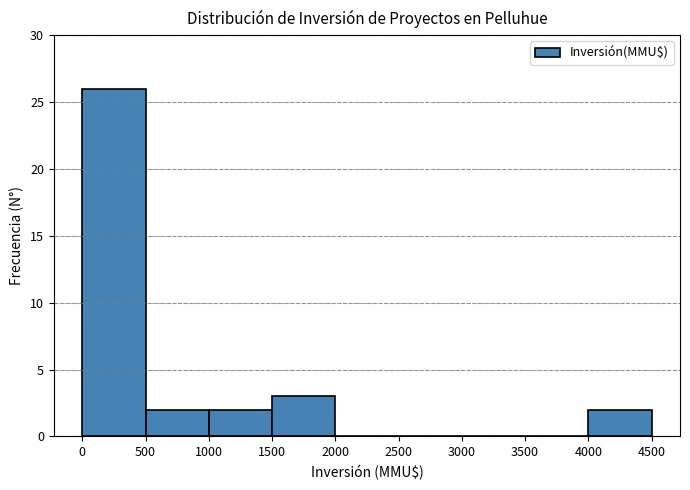

Over which range of the x-axis is the bar tallest?

0 to 500